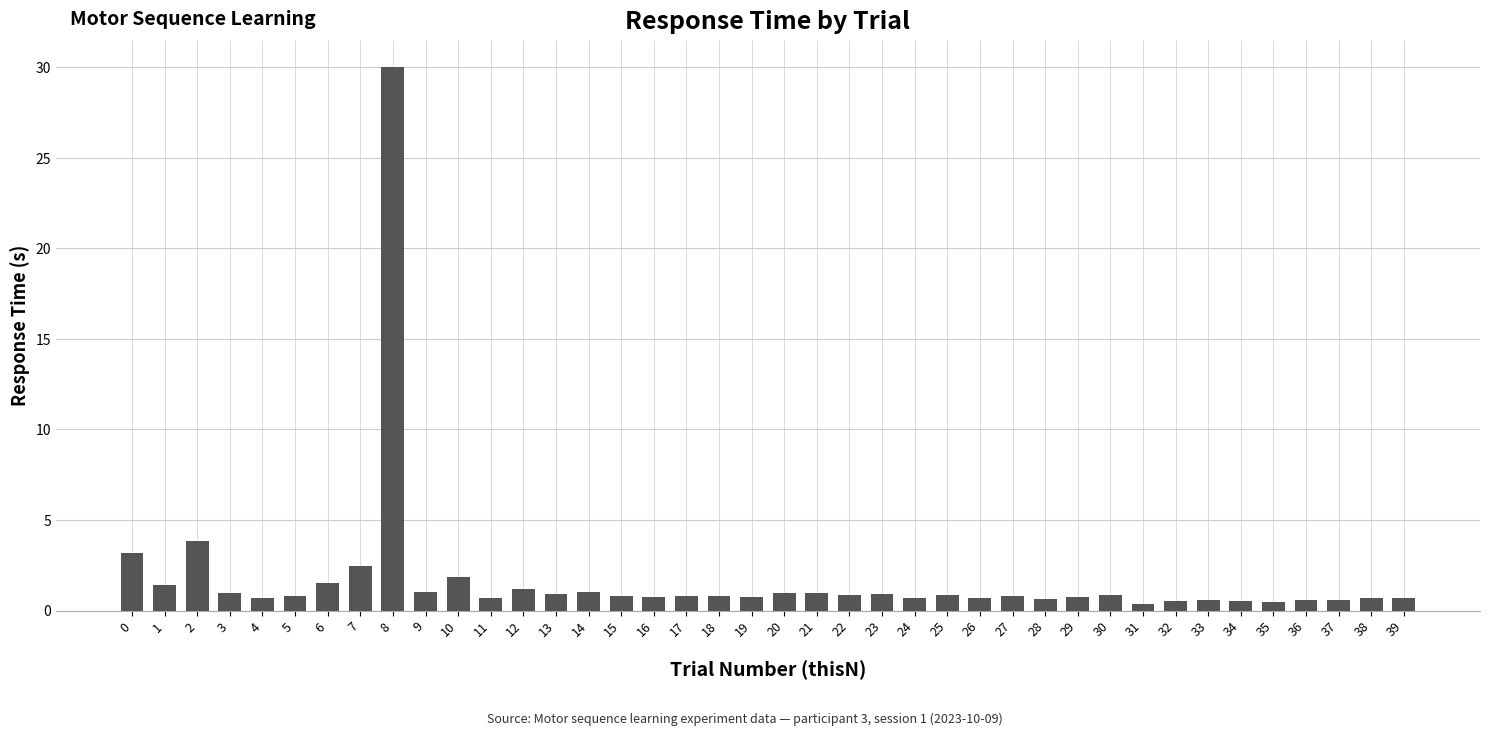

What is the minimum value shown in the chart?

0.4